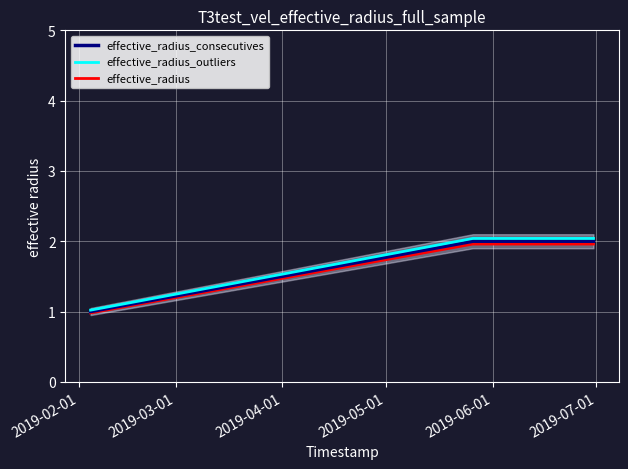

Reading left to right, transcribe all the data shown in this chart.

effective_radius_consecutives: 1.0	1.0	2.0	2.0
effective_radius_outliers: 1.0	1.0	2.0	2.0
effective_radius: 1.0	1.0	2.0	2.0